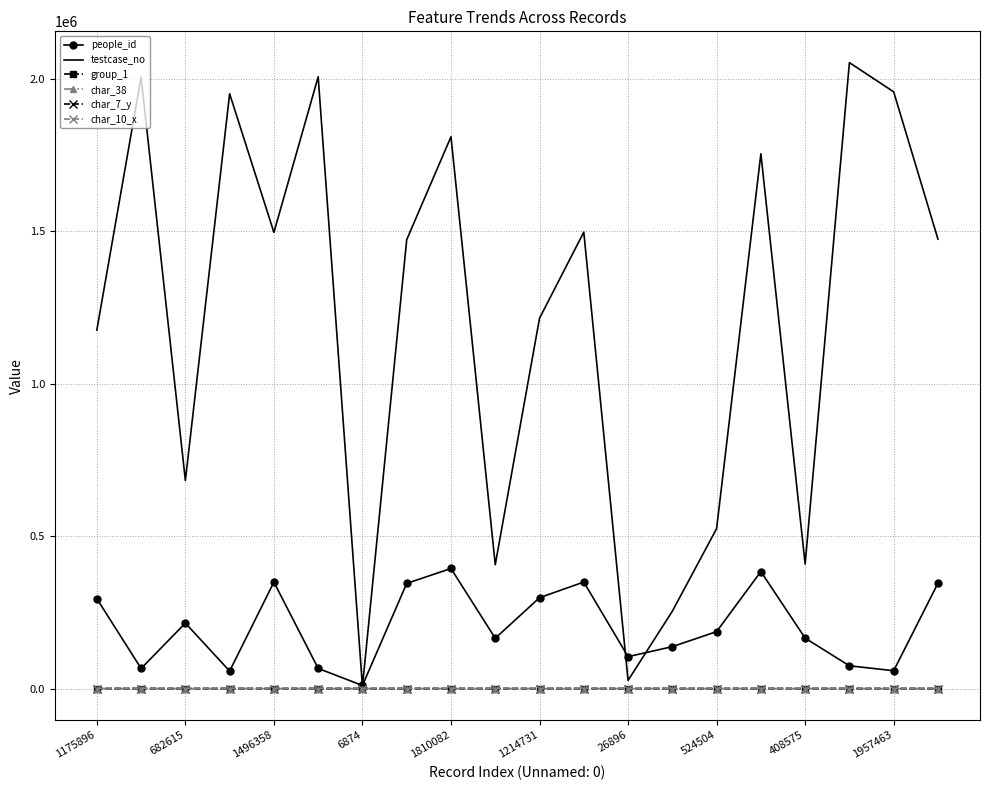

What is the maximum value shown in the chart?

2053251